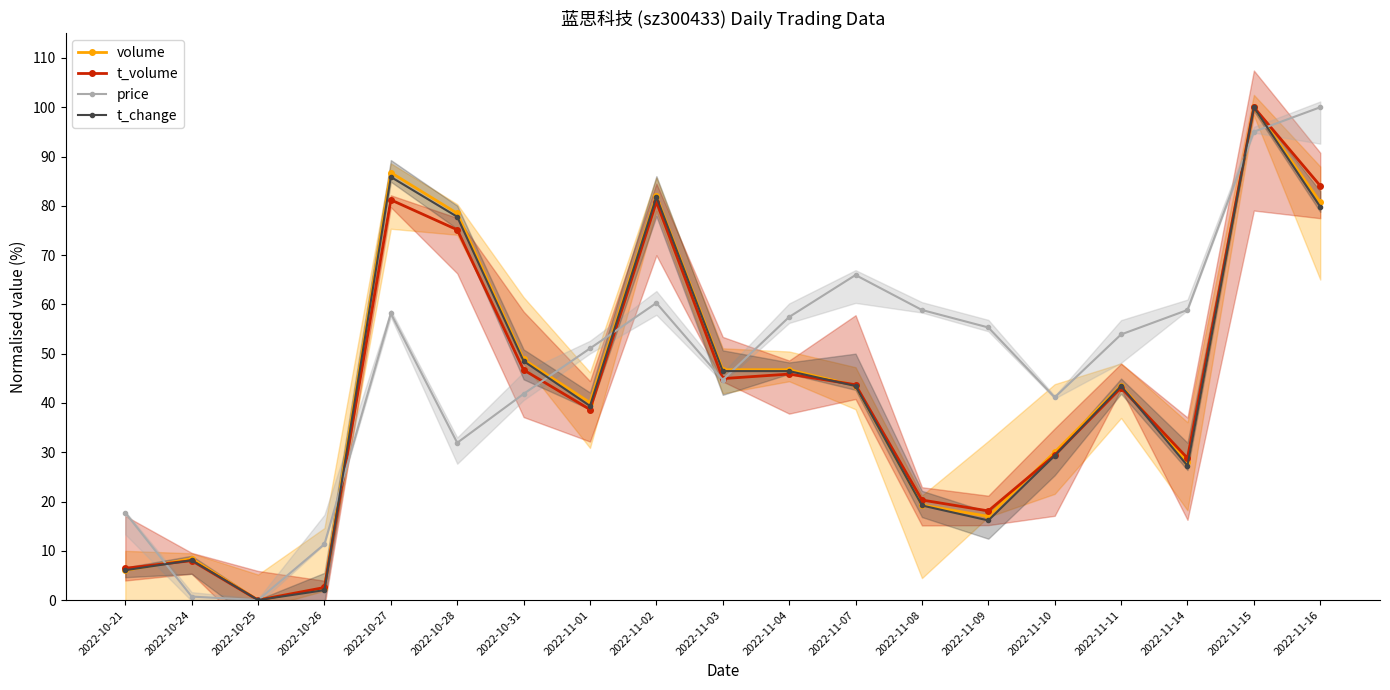

What is the difference between the highest and lowest values at 2022-11-16?

20.2